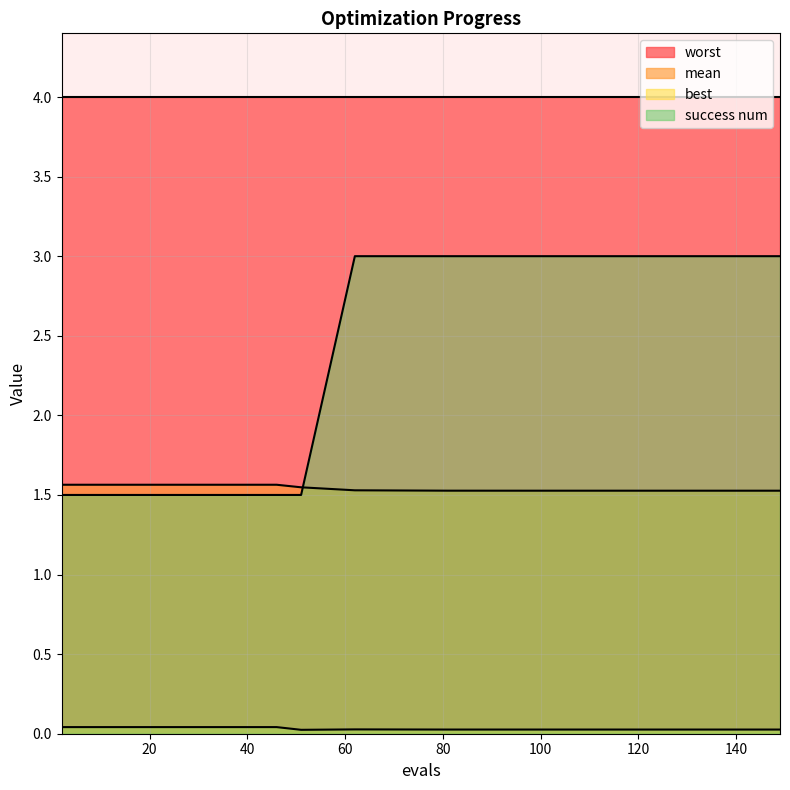

Which series changed the most between 46 and 149?

success num